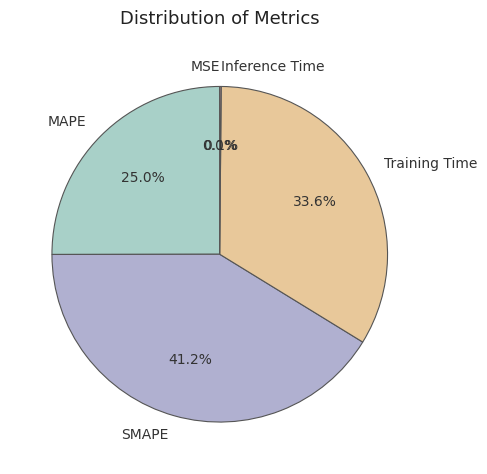

What percentage is NOT represented by MAPE?

75.0%